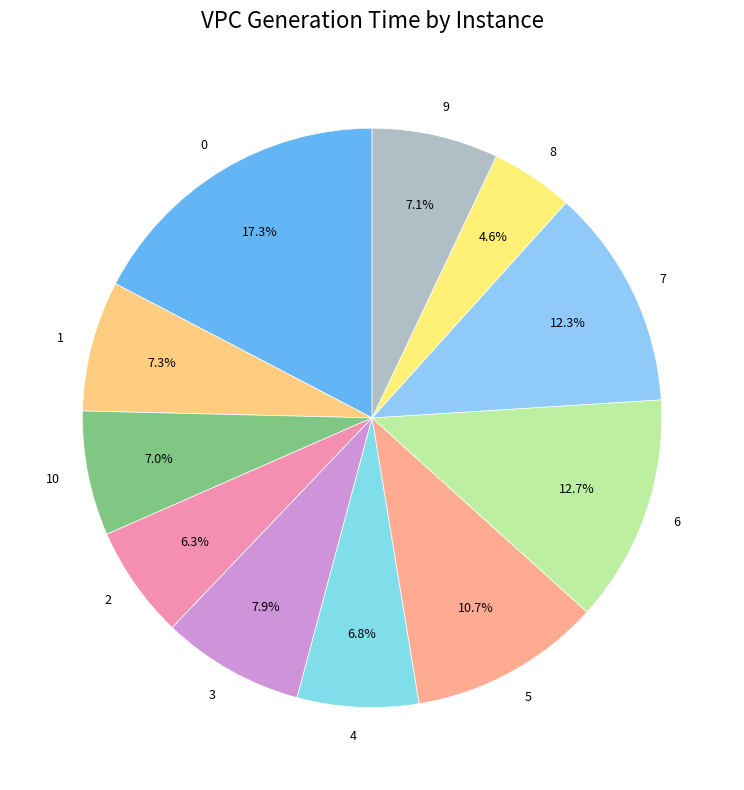

True or false: 9 accounts for 1% of the total.

False